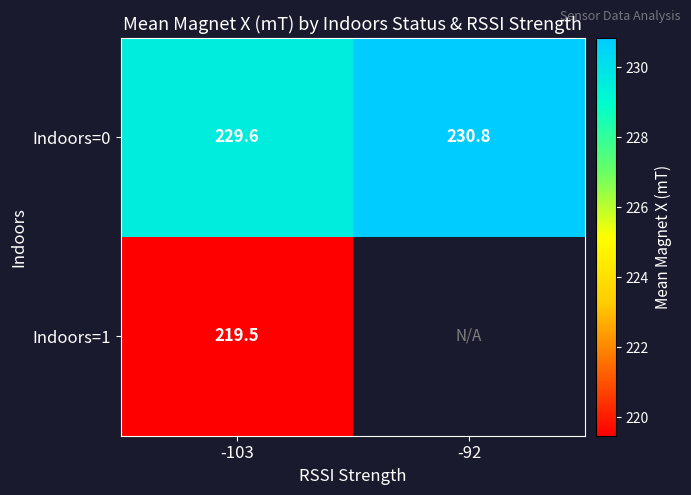

What is the highest value of the Indoors=0 series?

230.8